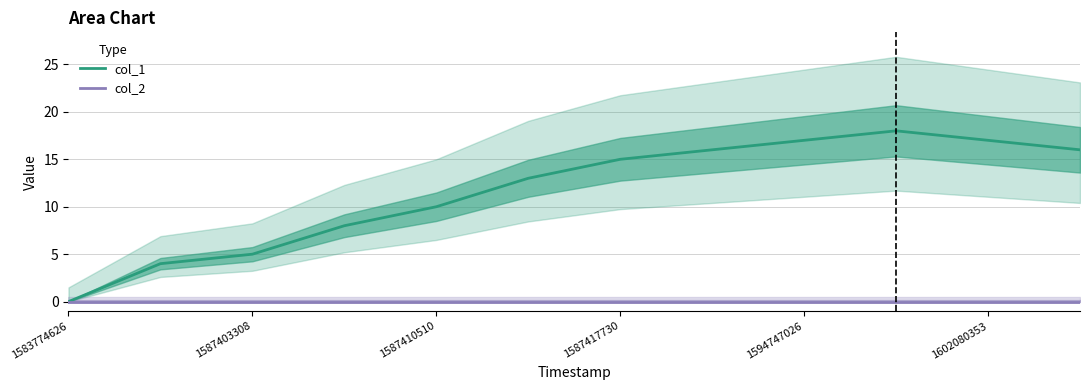

The col_2 series shows 0 at 1587403308. True or false?

True